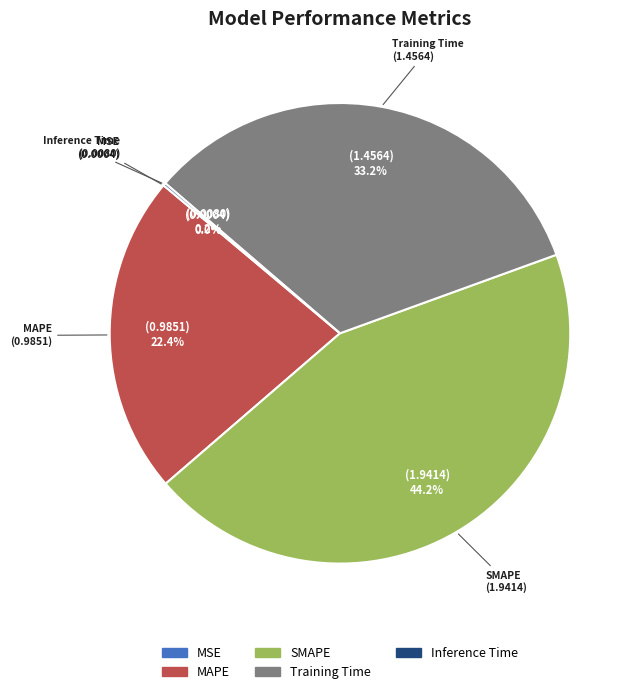

Do SMAPE and Training Time together represent more than half of the pie?

Yes